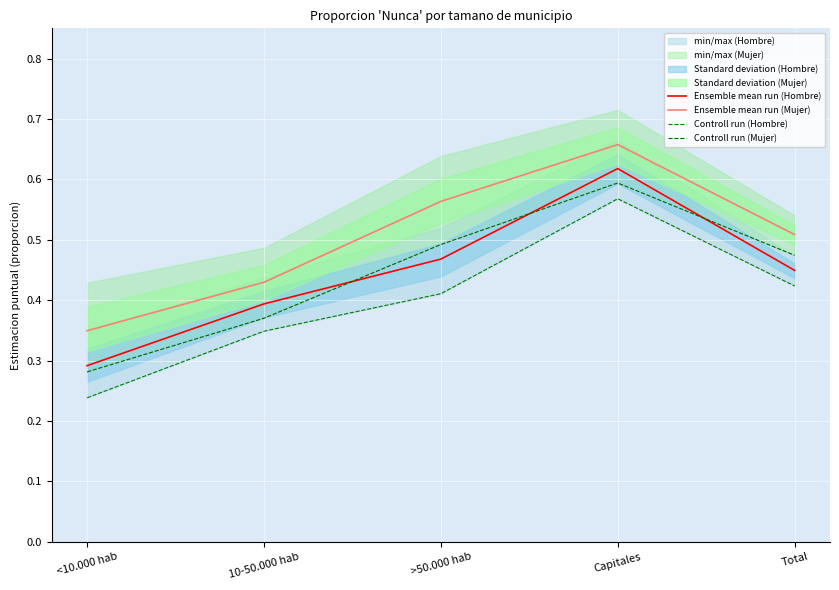

Is the value of Controll run (Hombre) at >50.000 hab greater than the value of Controll run (Mujer) at 10-50.000 hab?

Yes